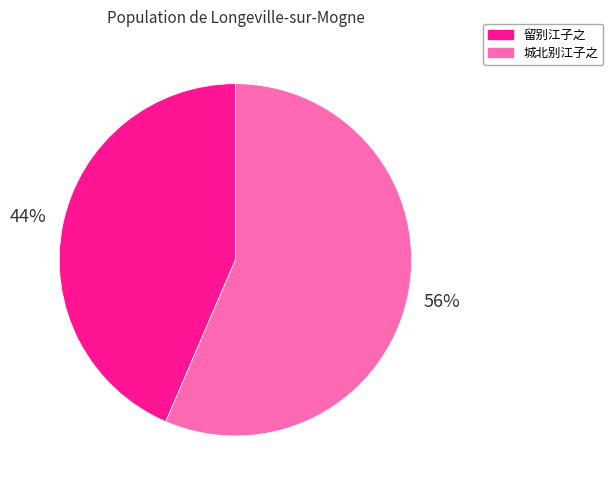

To the nearest percent, what is the average slice percentage?

50%